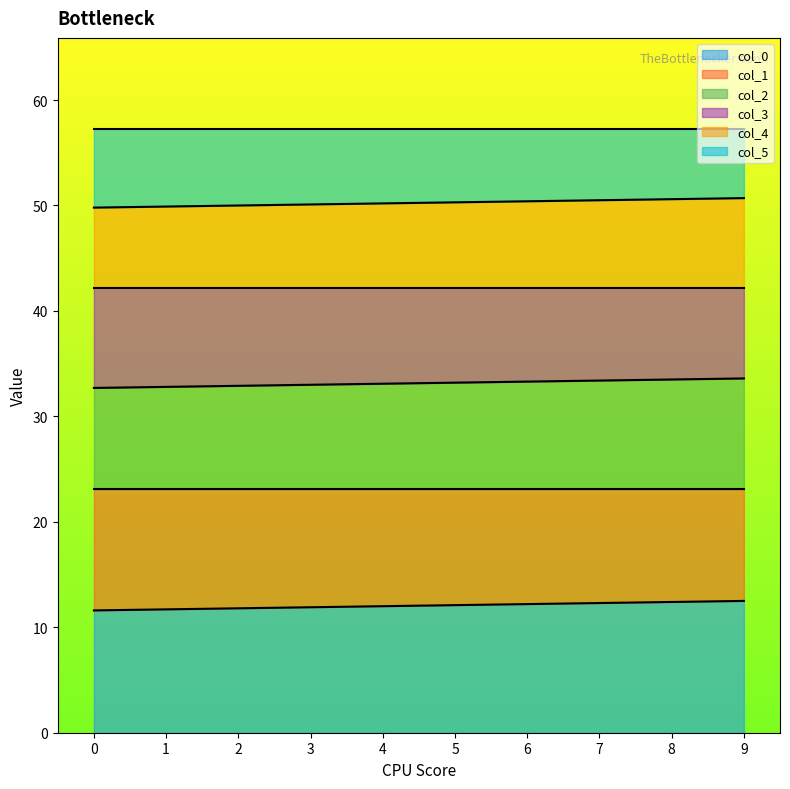

True or false: col_1 has more than 1 points higher than both neighbors.

False